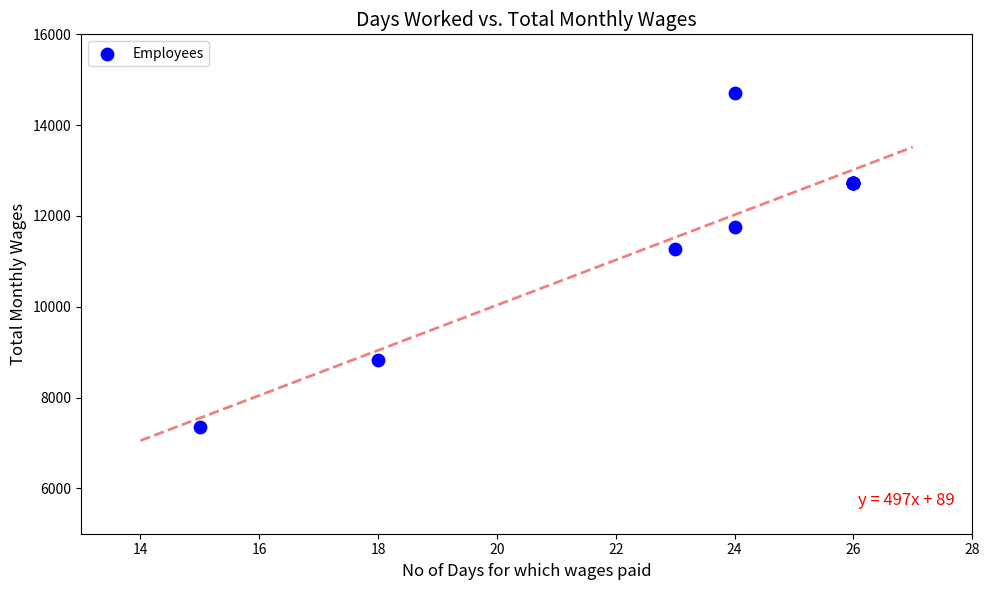

What Y value in the scatter plot is closest to 11023?

11264